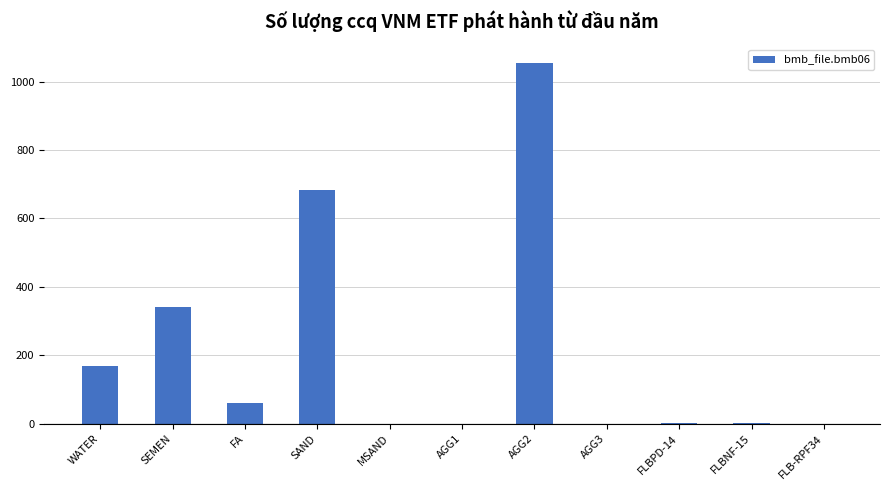

What is the greatest value displayed?

1055.0